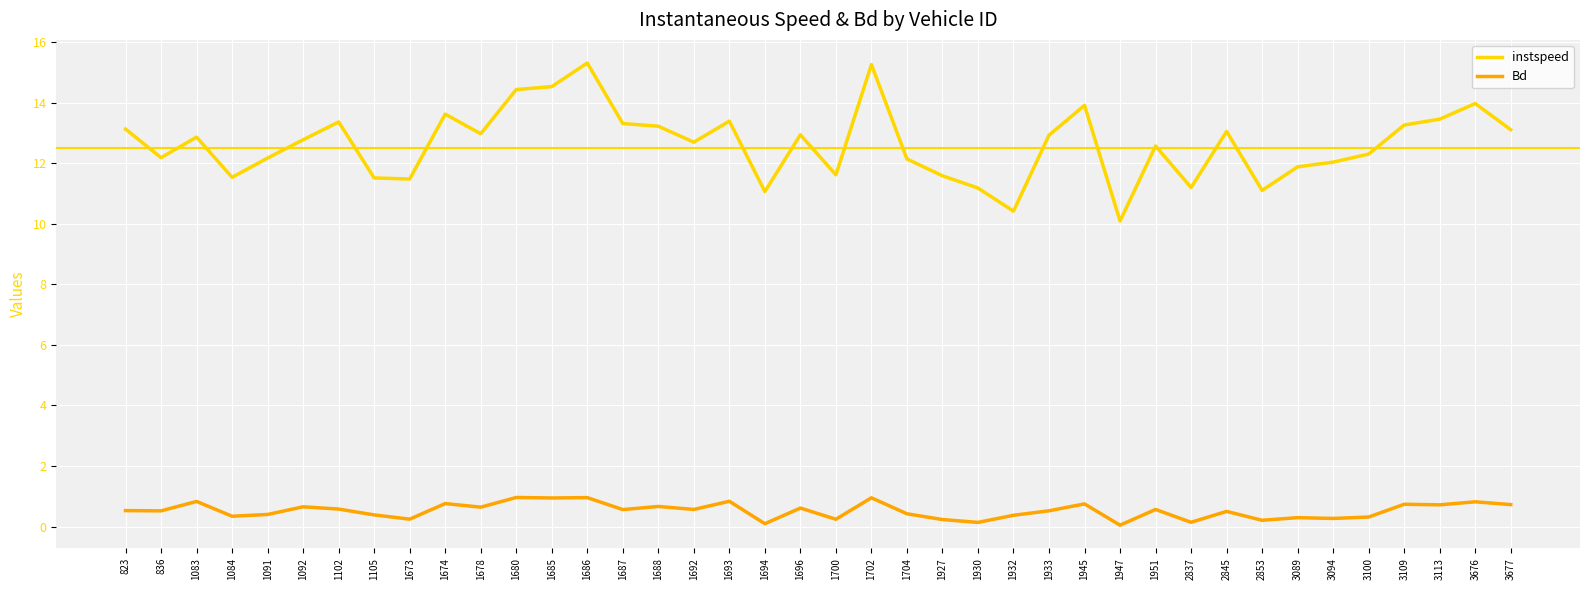

What is the greatest value displayed?

15.3